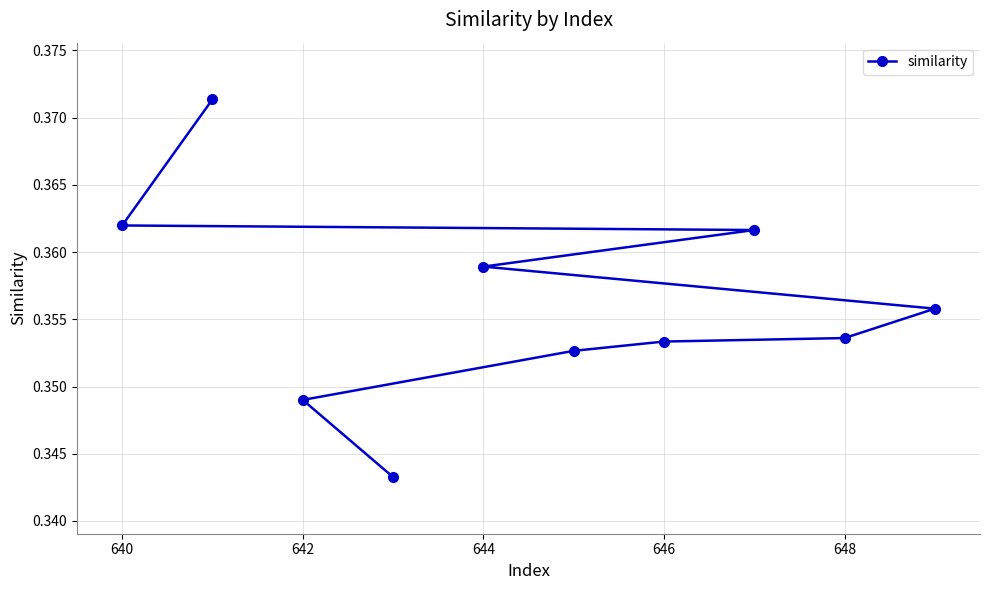

Count the values in the range 0 to 1.

10